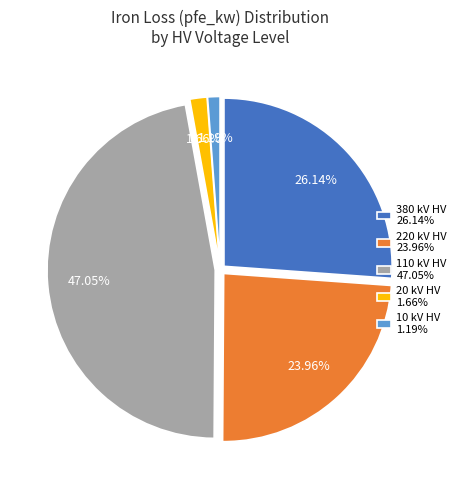

Between 10 kV HV 1.19% and 110 kV HV 47.05%, which is larger?

110 kV HV 47.05%